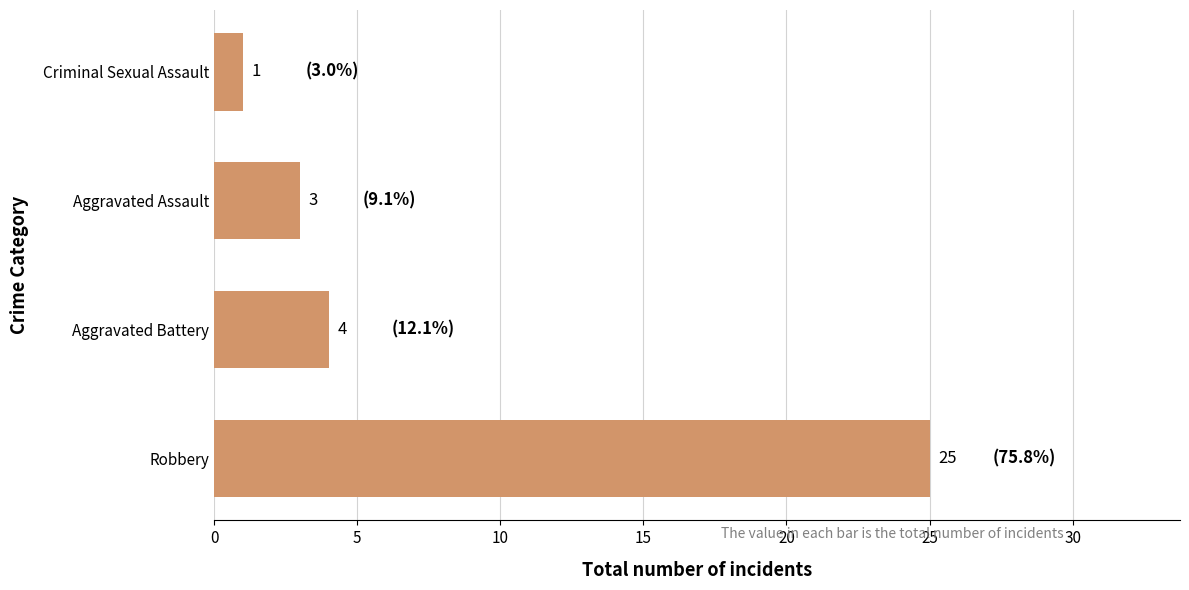

What is the maximum value shown in the chart?

25